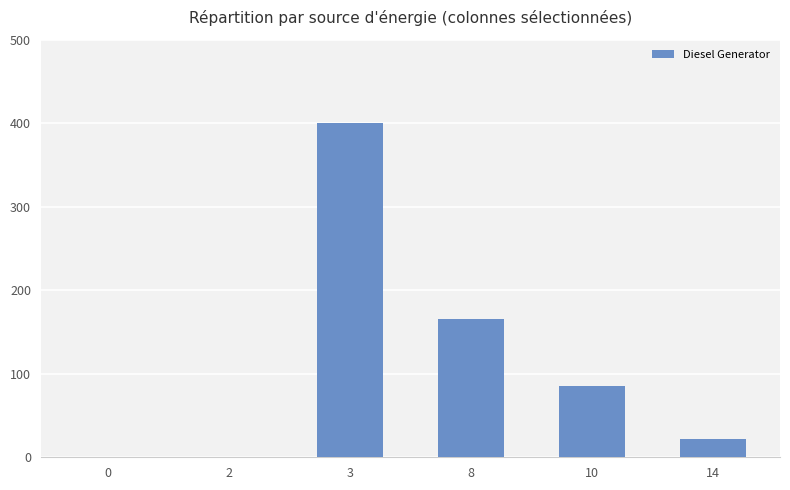

What is the ratio of the value at 14 to the value at 10?

0.3